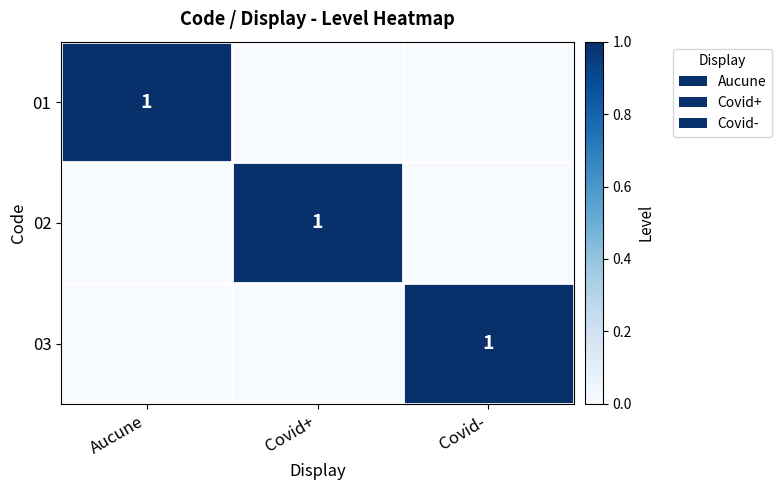

How many categories are shown in the chart?

3